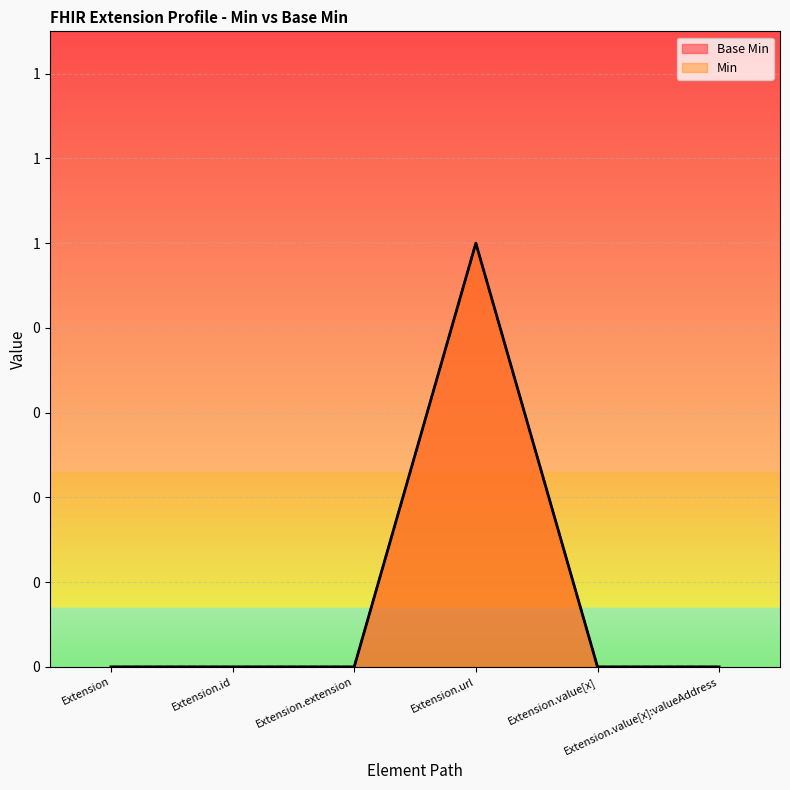

Reading right to left, extract all data points from this chart.

Base Min: Extension.value[x]:valueAddress=0	Extension.value[x]=0	Extension.url=1	Extension.extension=0	Extension.id=0	Extension=0
Min: Extension.value[x]:valueAddress=0	Extension.value[x]=0	Extension.url=1	Extension.extension=0	Extension.id=0	Extension=0